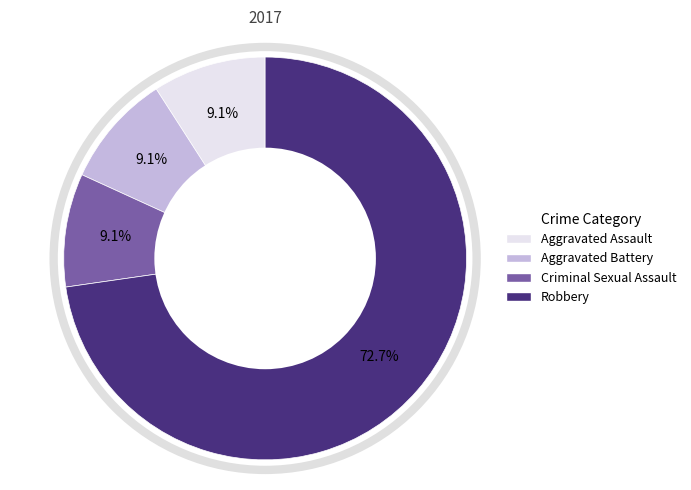

To the nearest percent, what is the average slice percentage?

25%